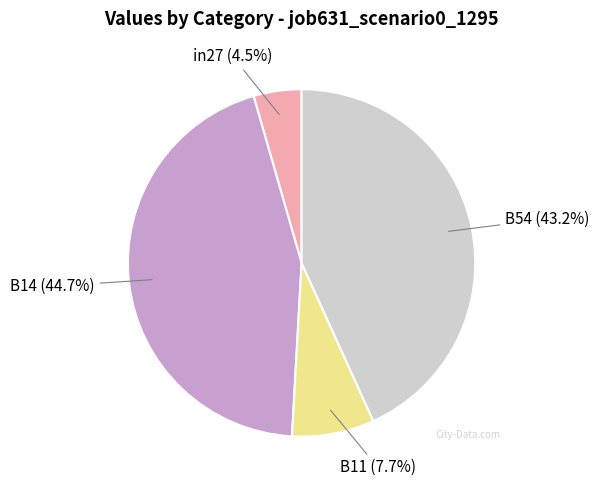

Rank the categories by value from lowest to highest.

in27, B11, B54, B14